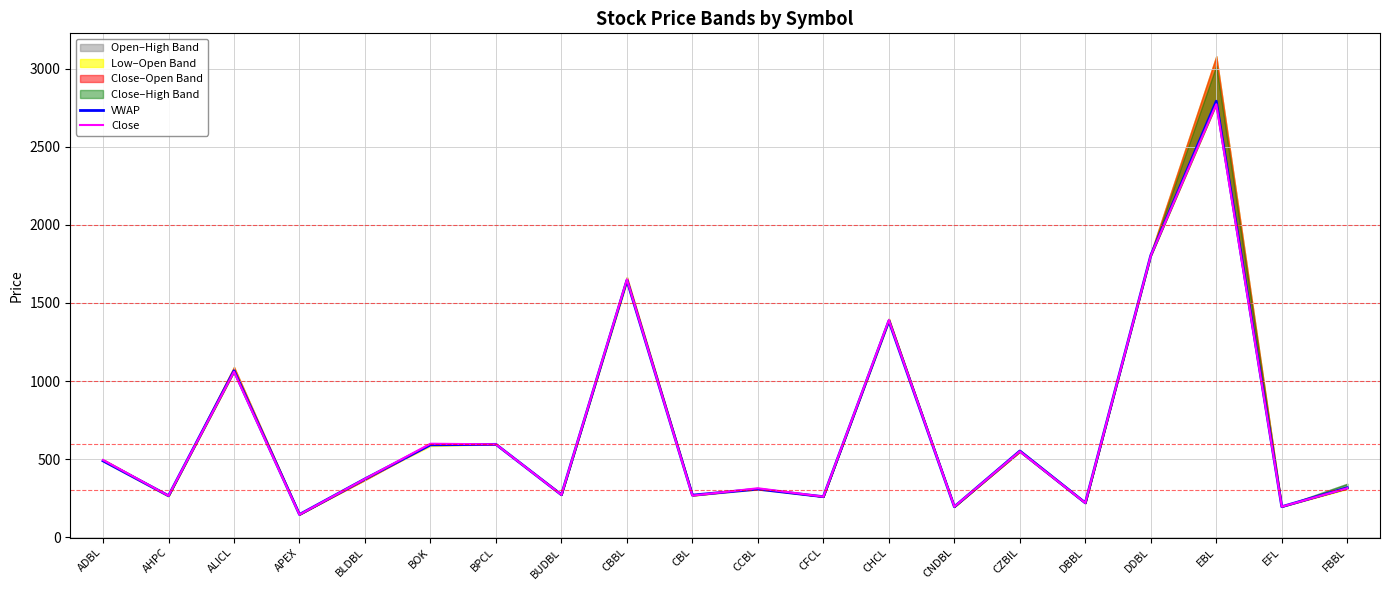

Between which two adjacent categories do VWAP and Close first intersect?

AHPC and ALICL